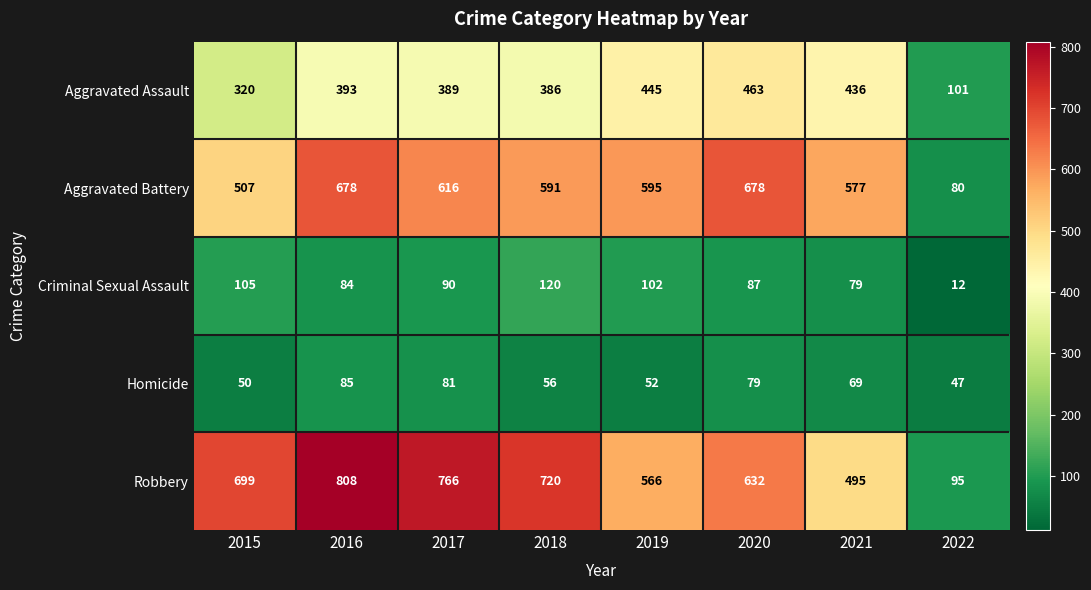

Which series has the widest spread of values?

Robbery